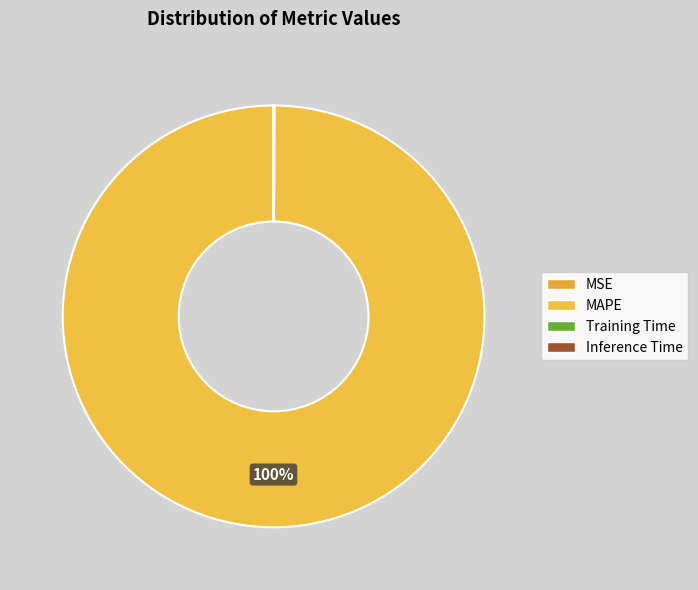

To the nearest percent, what is the average slice percentage?

25%